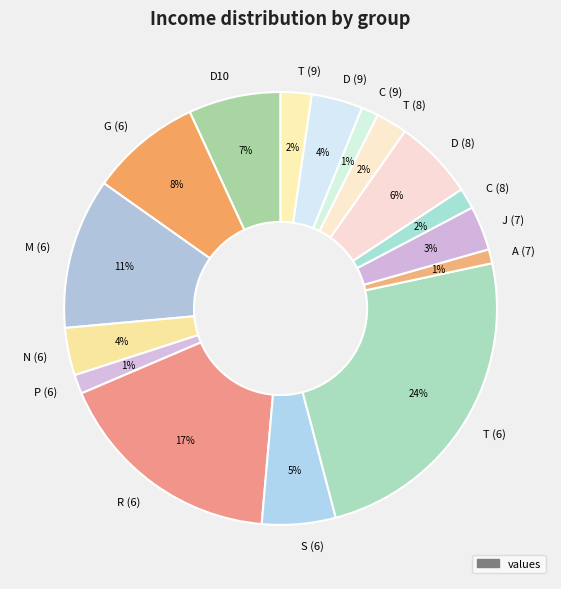

How many segments does this pie chart have?

16